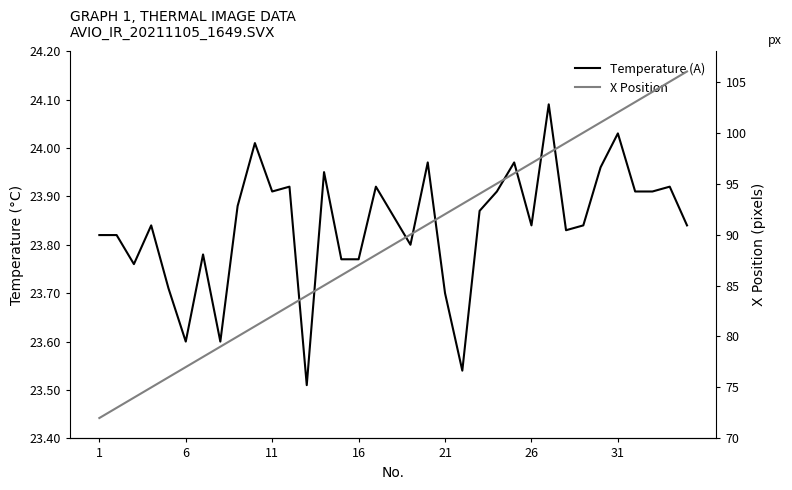

Which series has the largest range (max minus min)?

X Position